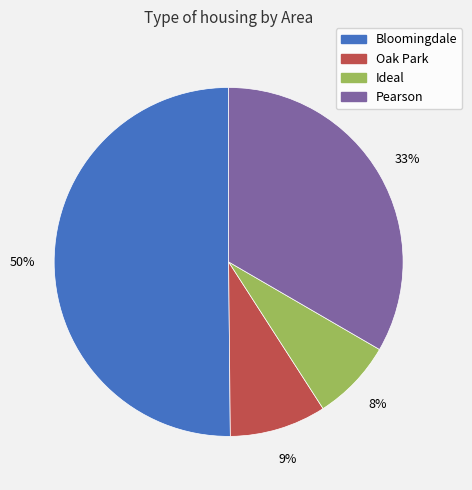

To the nearest percent, what percentage of the pie is Pearson?

33%